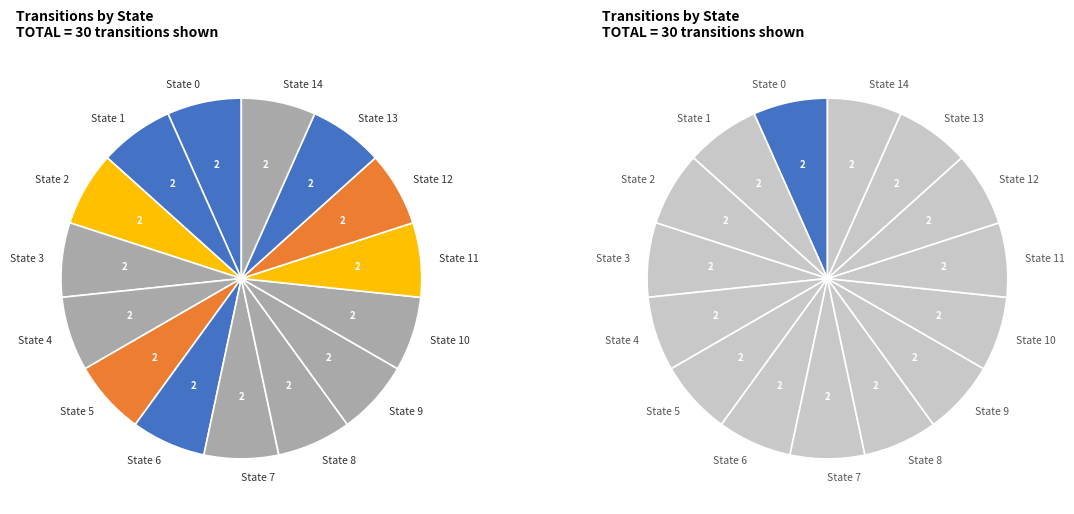

How many segments does this pie chart have?

15